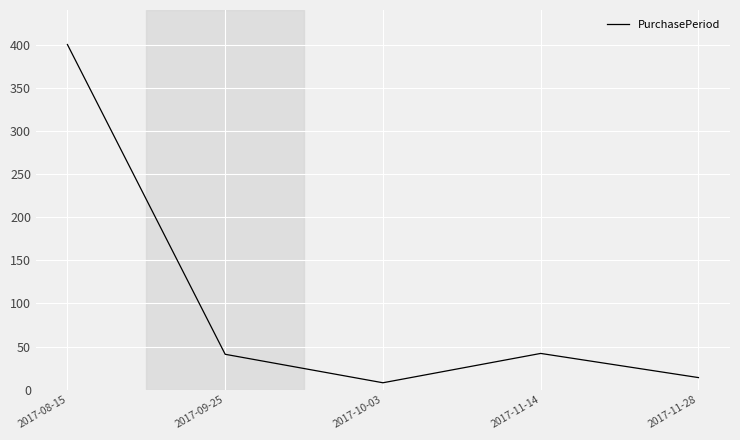

What is the minimum value shown in the chart?

8